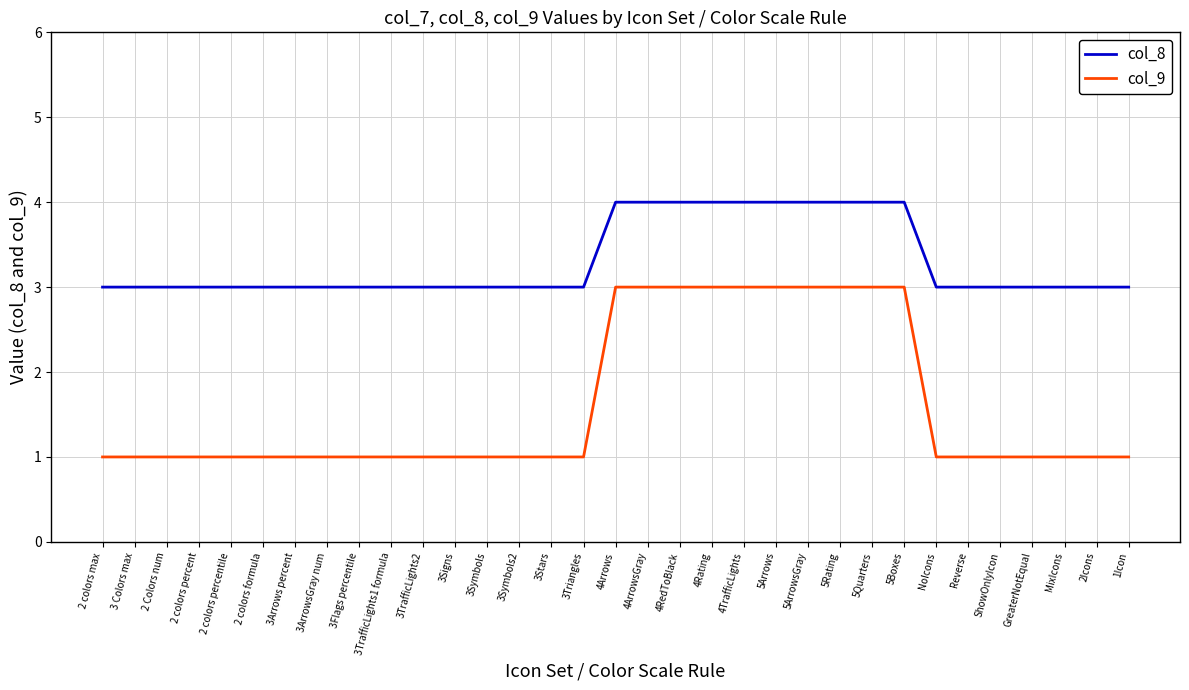

Is it true that col_9 equals 4 at 5ArrowsGray?

False